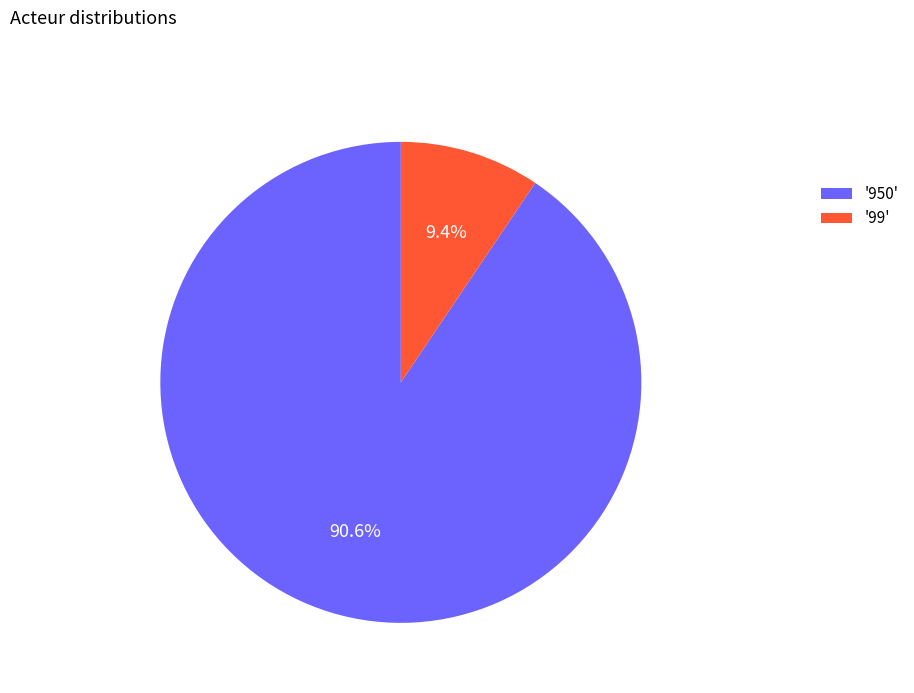

What is the smallest slice in the pie chart?

'99'